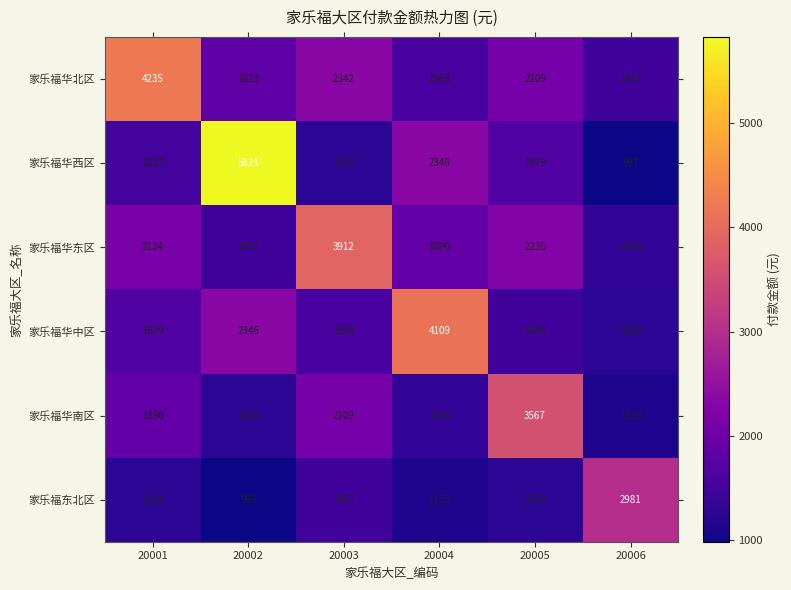

Which series has the widest spread of values?

家乐福华西区